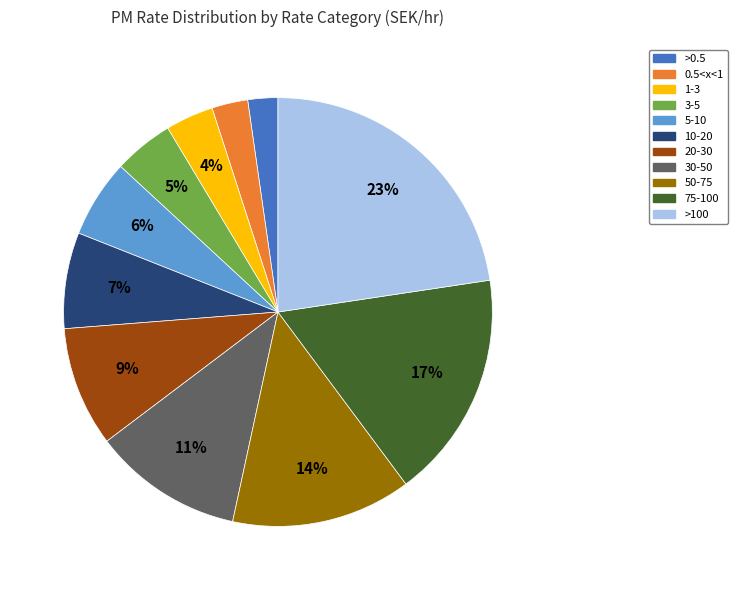

Which has a higher value, 30-50 or 20-30?

30-50